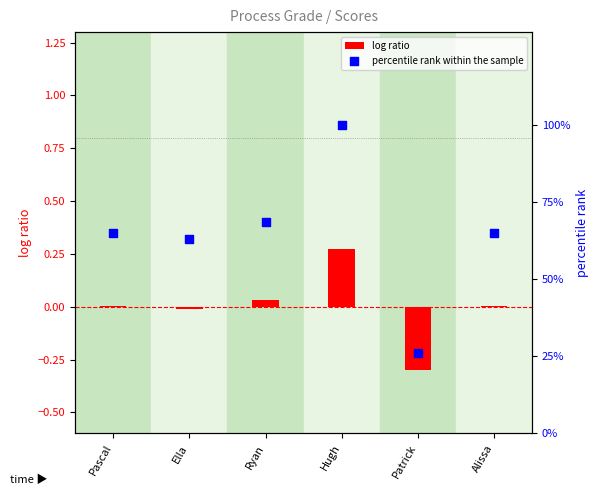

What are all the series names shown in the legend?

log ratio, percentile rank within the sample